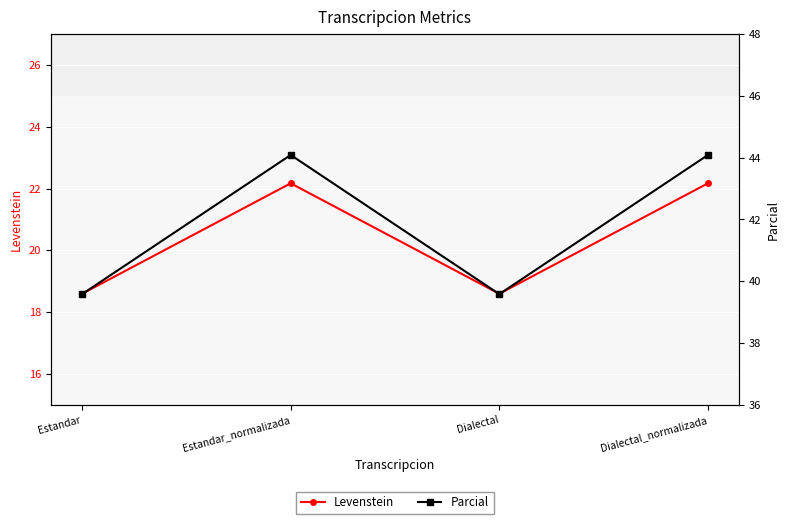

Rank the categories by Parcial value from highest to lowest.

Estandar_normalizada, Dialectal_normalizada, Estandar, Dialectal